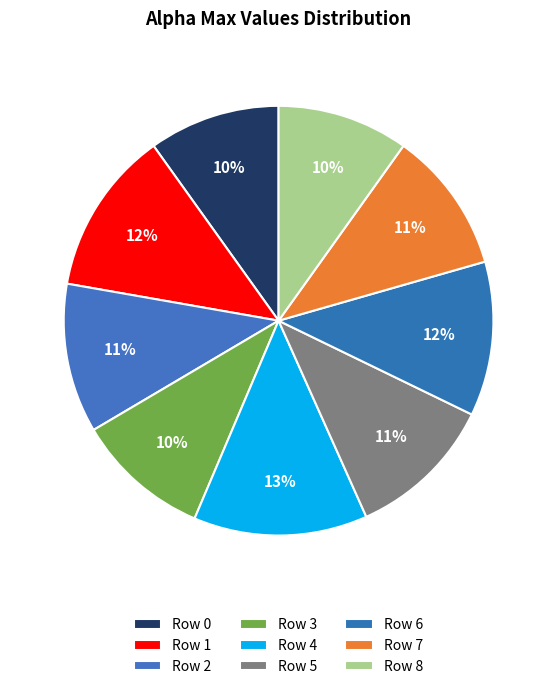

To the nearest percent, what is the average slice percentage?

11%